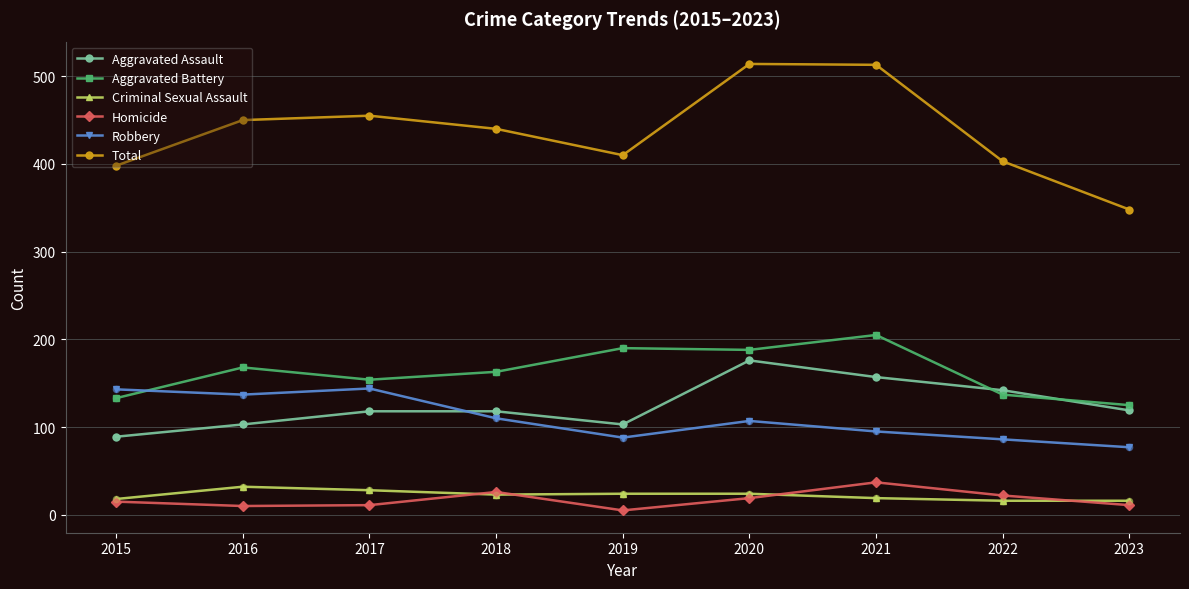

What are all the series names shown in the legend?

Aggravated Assault, Aggravated Battery, Criminal Sexual Assault, Homicide, Robbery, Total